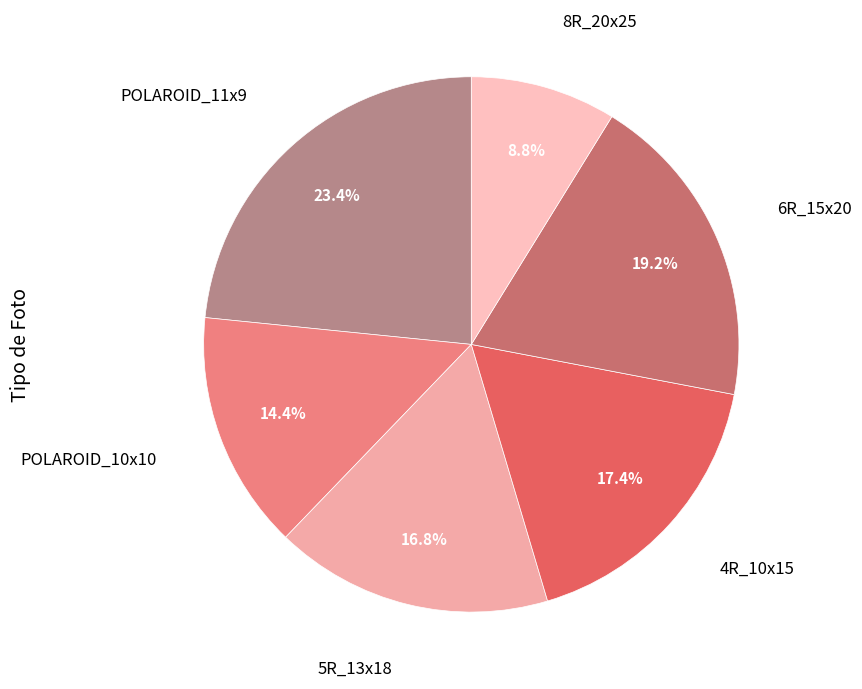

Approximately how many times larger is the value at 5R_13x18 compared to POLAROID_10x10?

1.2